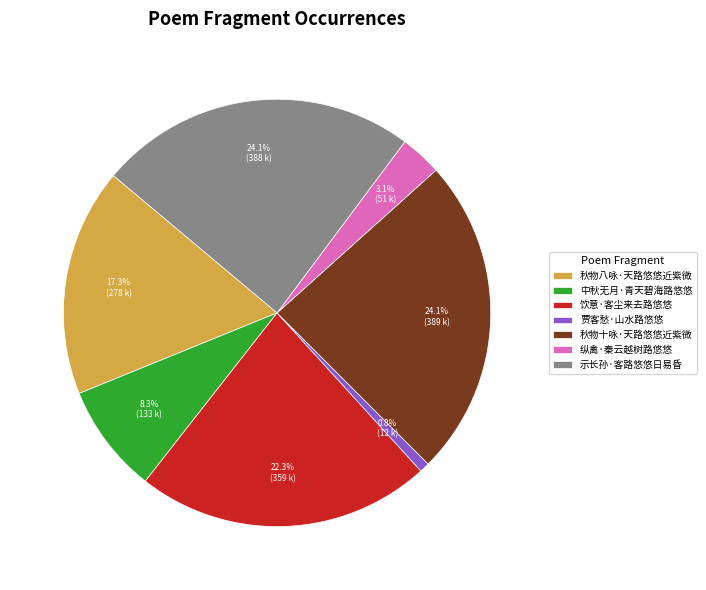

How many segments does this pie chart have?

7